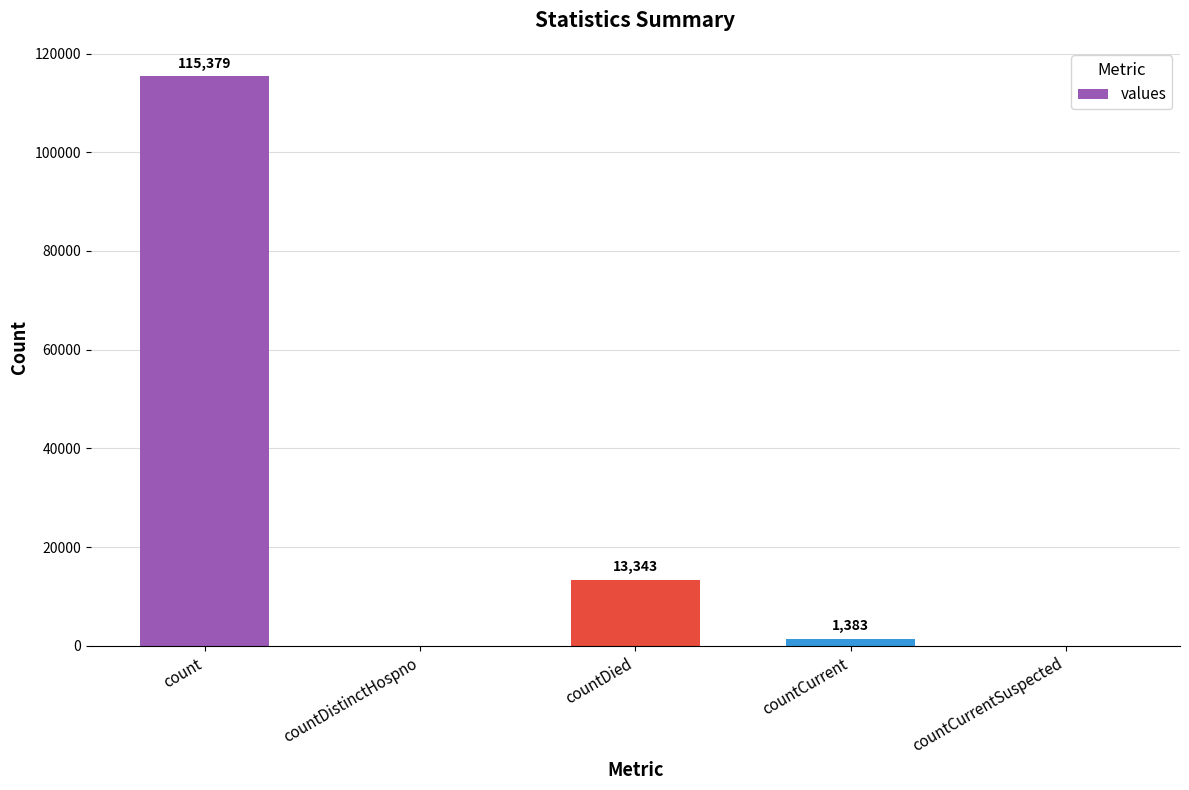

True or false: the data shows 115379 at count.

True